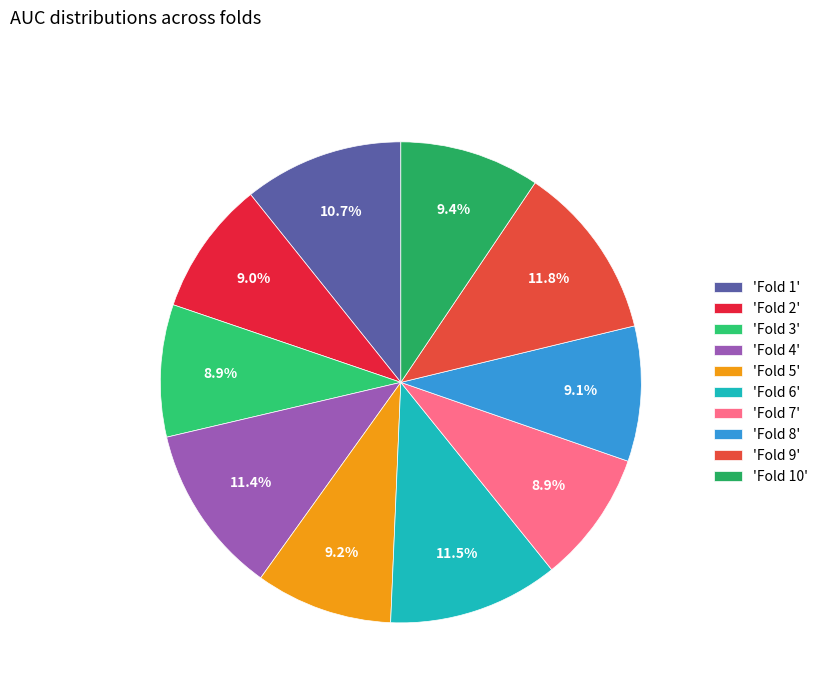

Rank the categories by value from lowest to highest.

Fold 3, Fold 7, Fold 2, Fold 8, Fold 5, Fold 10, Fold 1, Fold 4, Fold 6, Fold 9